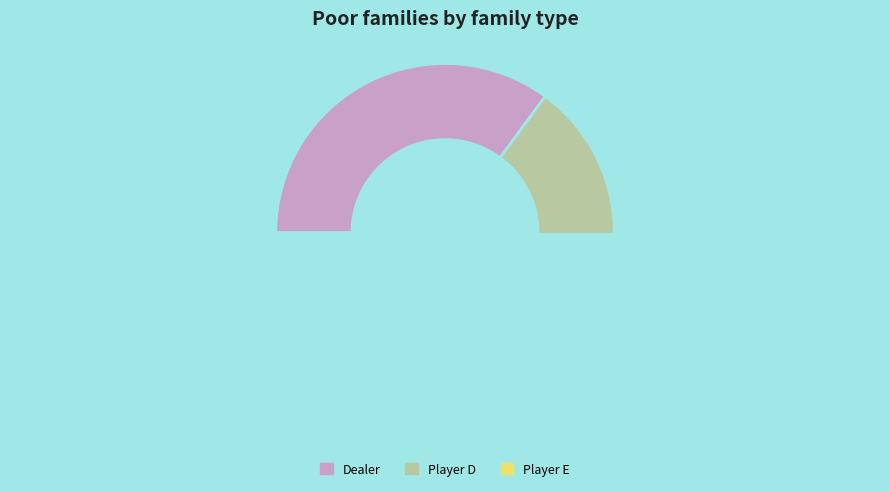

Which slice is the largest?

Dealer